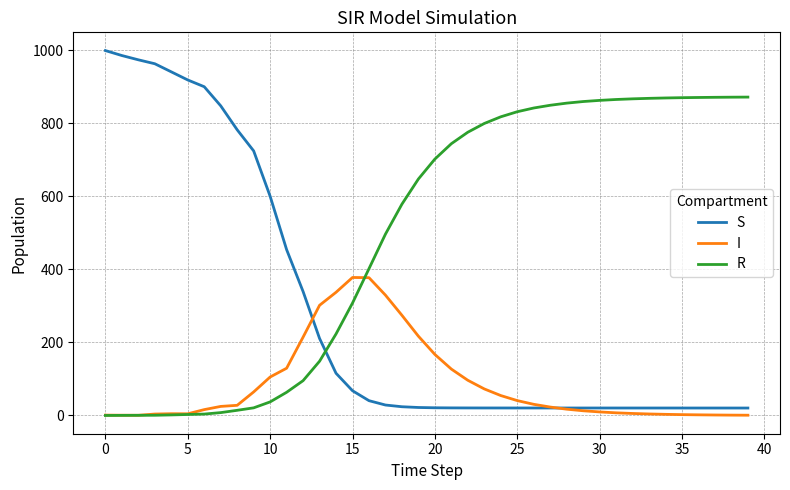

Which series has the largest total across all categories?

R